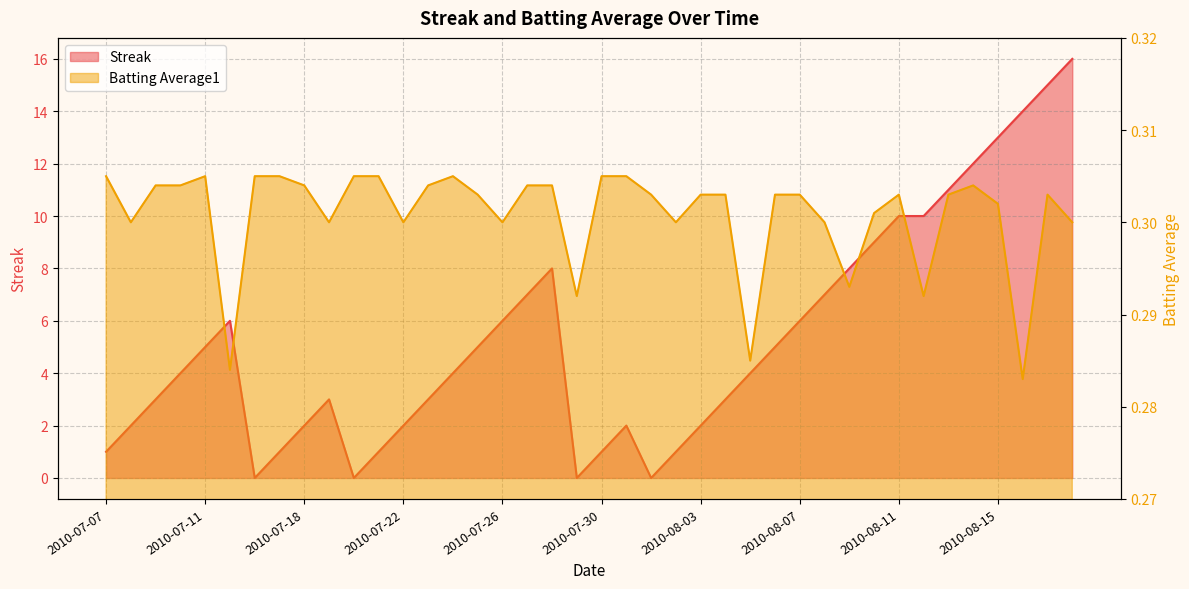

How many values in the Streak series exceed 4?

19